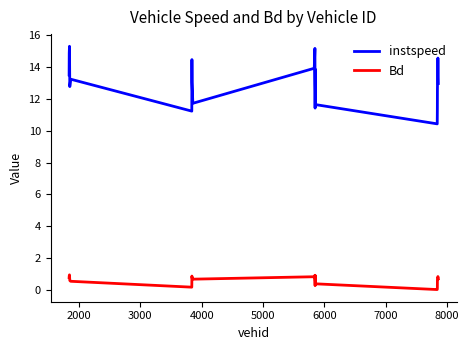

What is the difference between the maximum and minimum values in the Bd series?

0.9